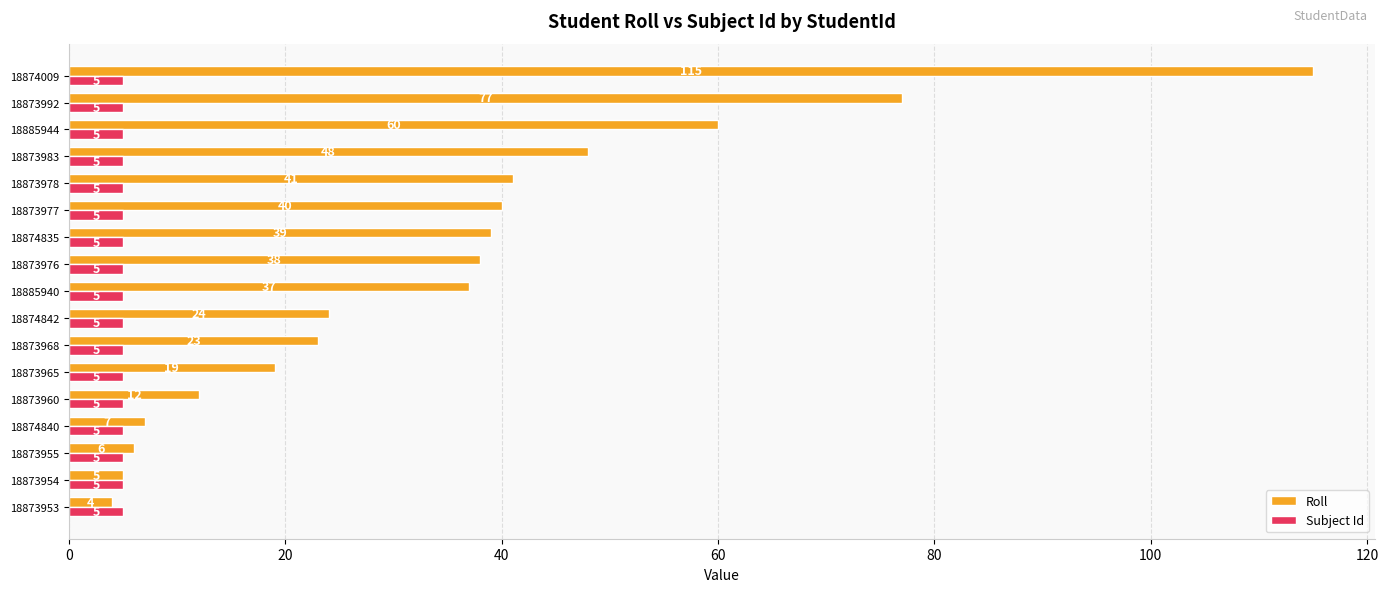

What is the total value across all series at 18873953?

9